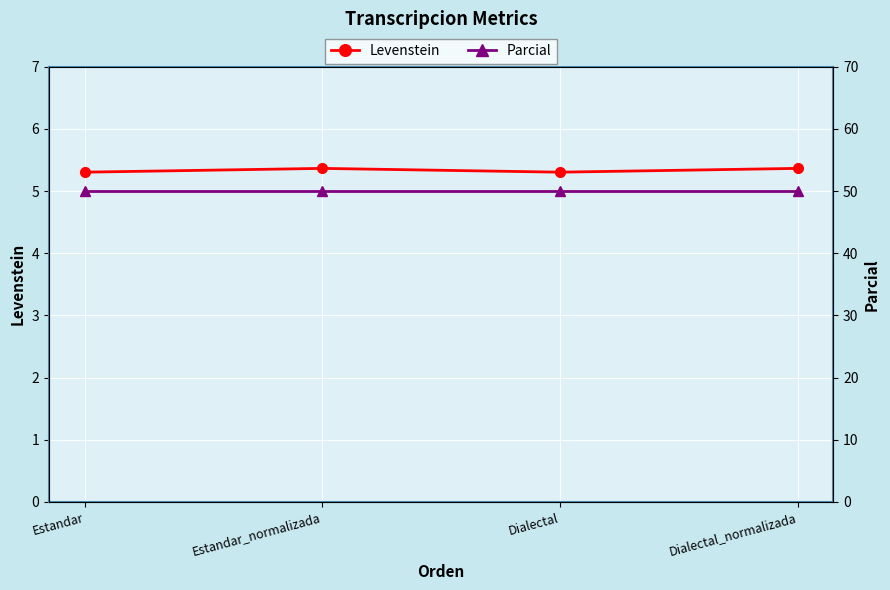

What is the sum of all Parcial values?

200.0